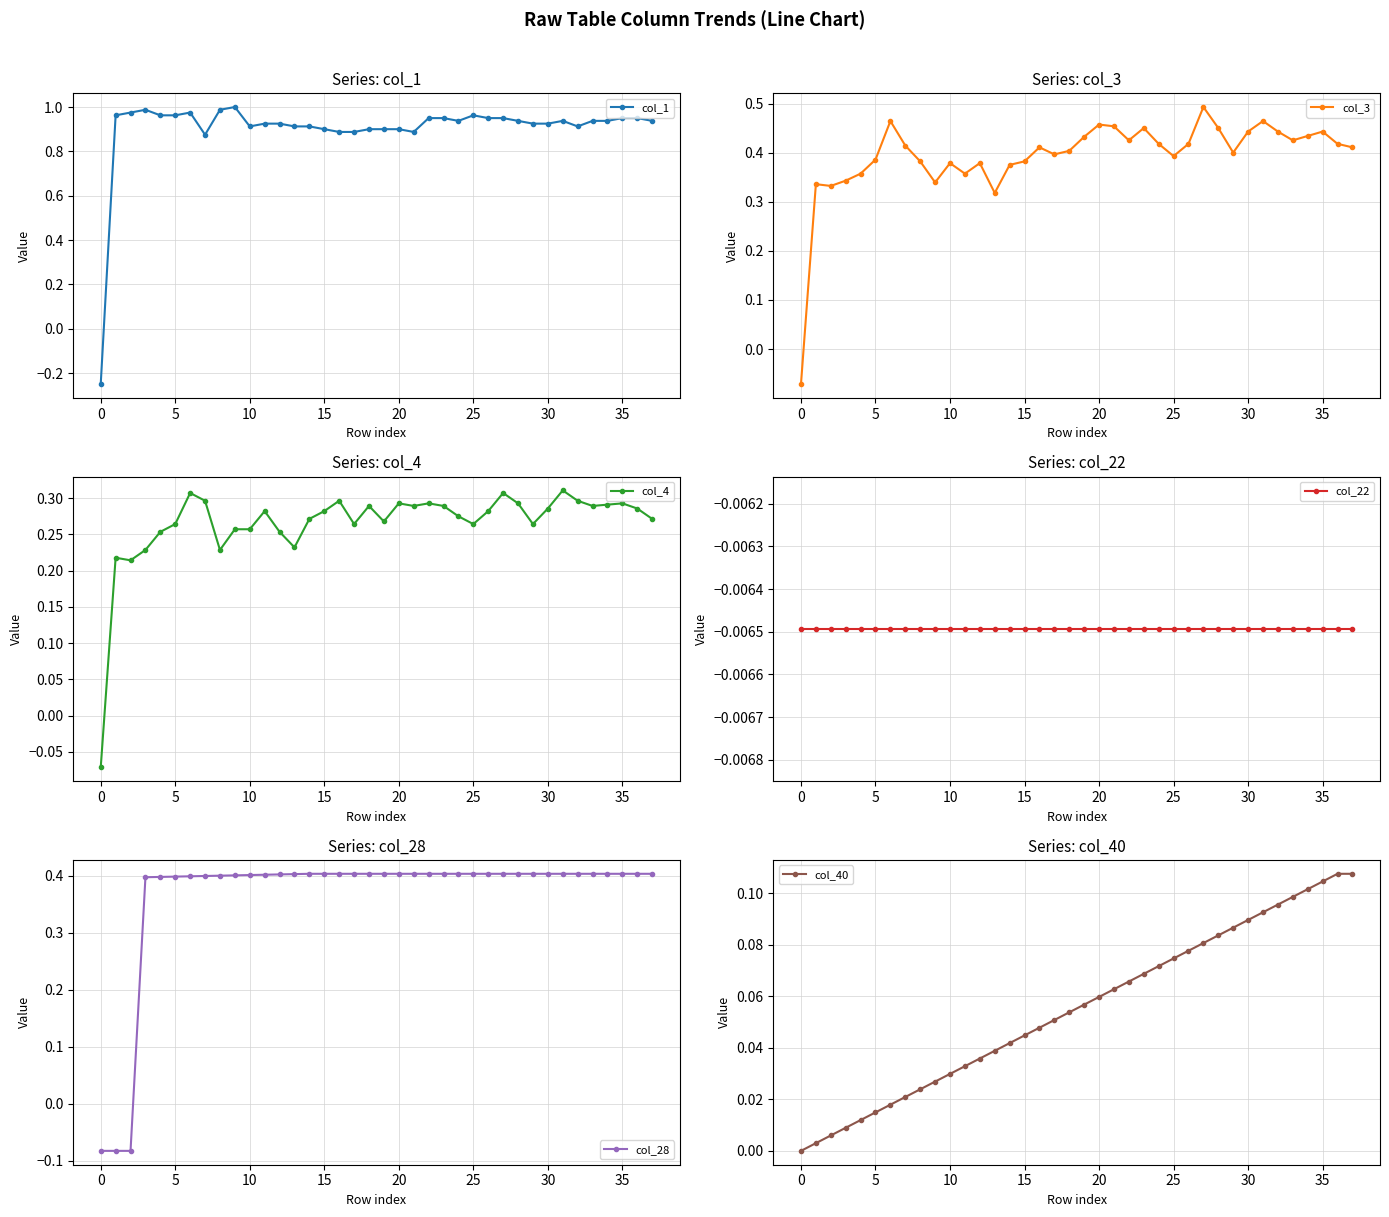

How many col_4 values are between 0 and 1?

37